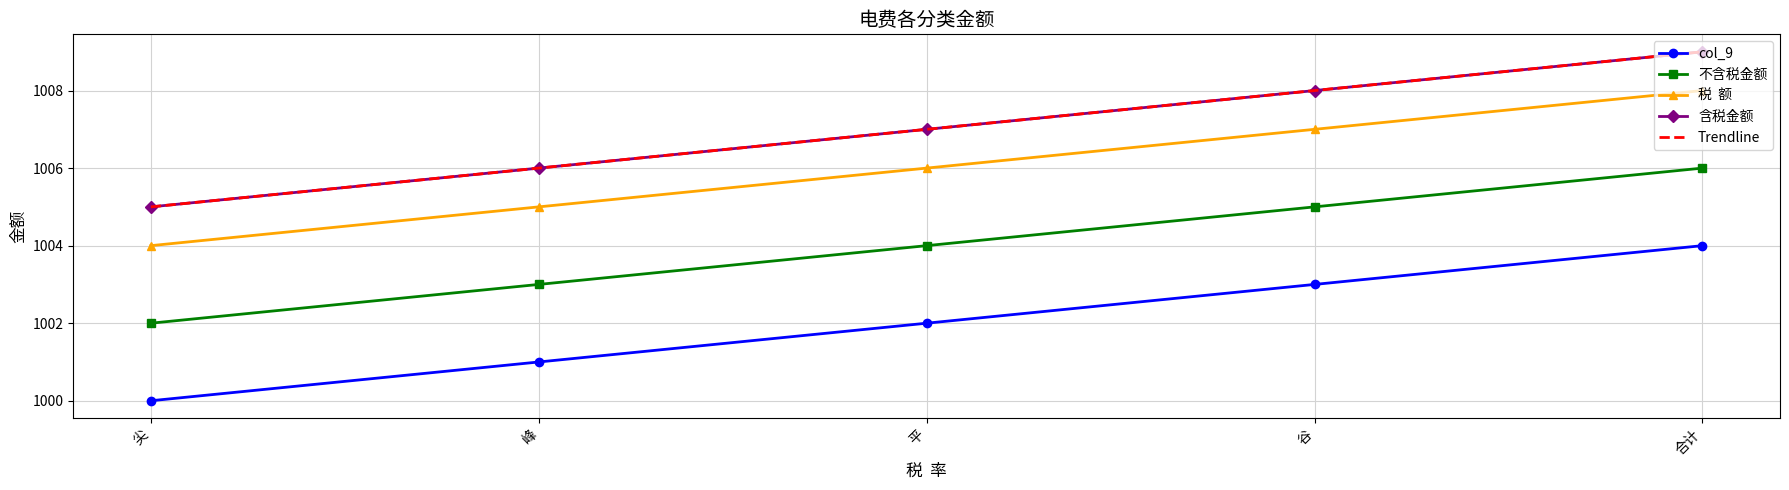

Reading right to left, transcribe all the data shown in this chart.

col_9: 1004	1003	1002	1001	1000
不含税金额: 1006	1005	1004	1003	1002
税  额: 1008	1007	1006	1005	1004
含税金额: 1009	1008	1007	1006	1005